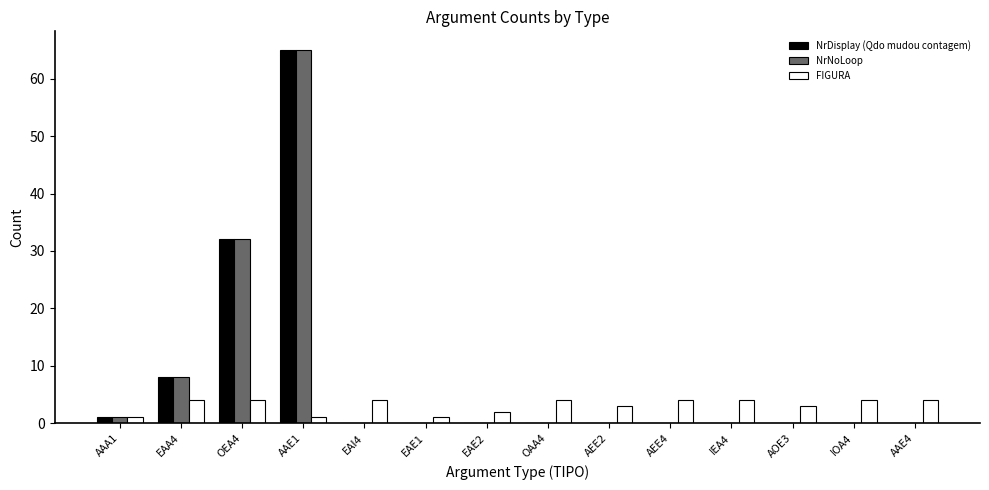

Reading left to right, extract all data points from this chart.

NrDisplay (Qdo mudou contagem): 1	8	32	65	0	0	0	0	0	0	0	0	0	0
NrNoLoop: 1	8	32	65	0	0	0	0	0	0	0	0	0	0
FIGURA: 1	4	4	1	4	1	2	4	3	4	4	3	4	4